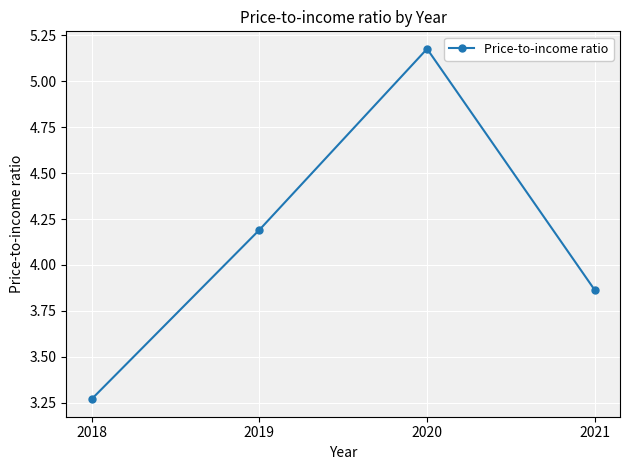

What is the sum of all values?

16.5